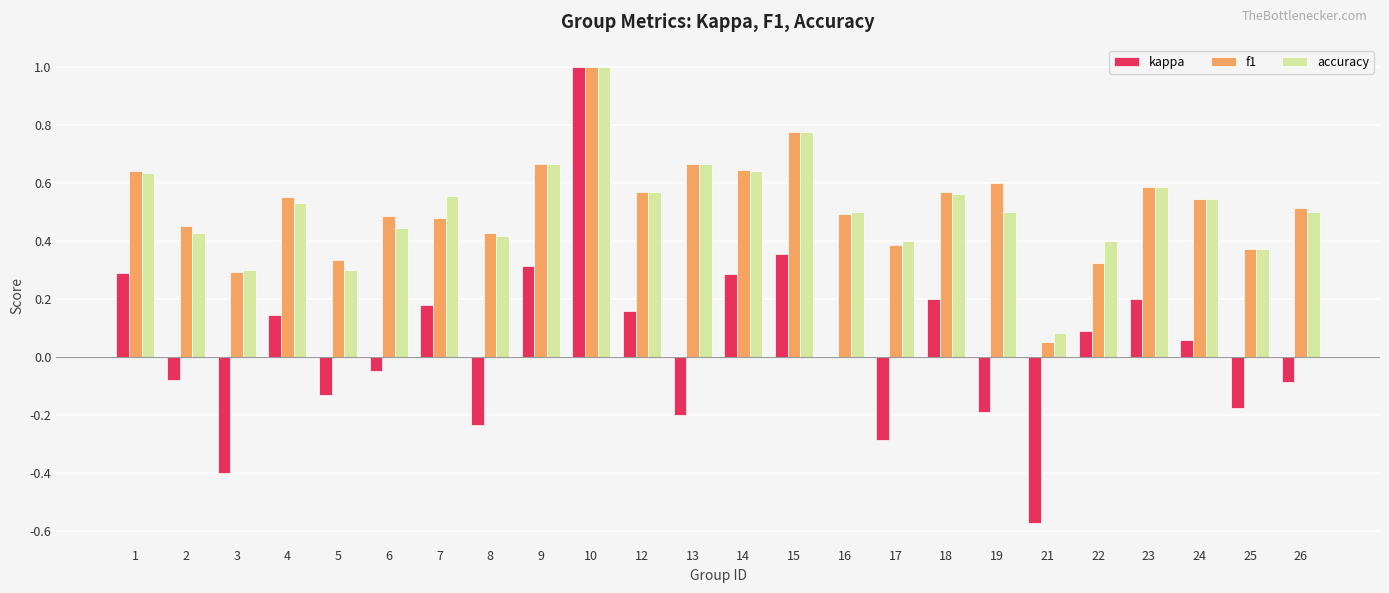

How many groups of bars are there?

24